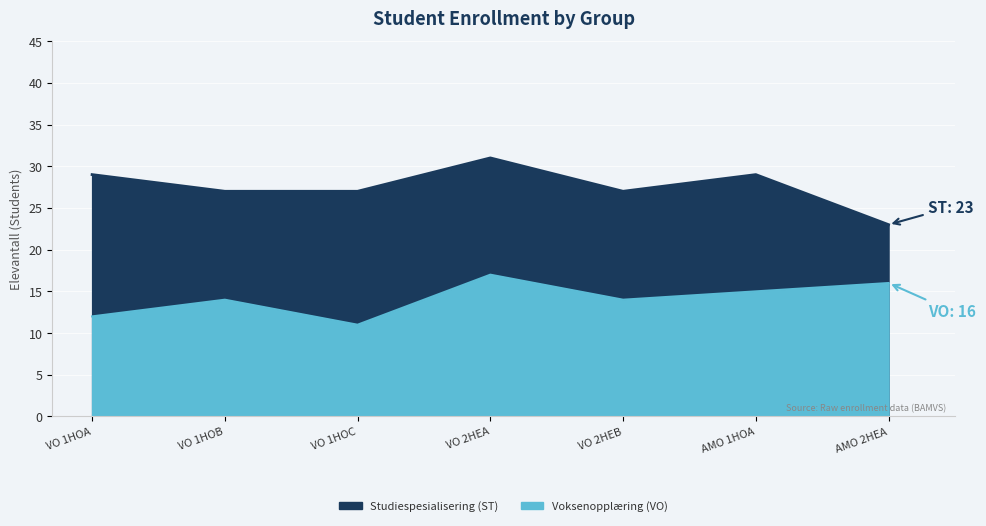

What position from the right is AMO 1HOA?

2